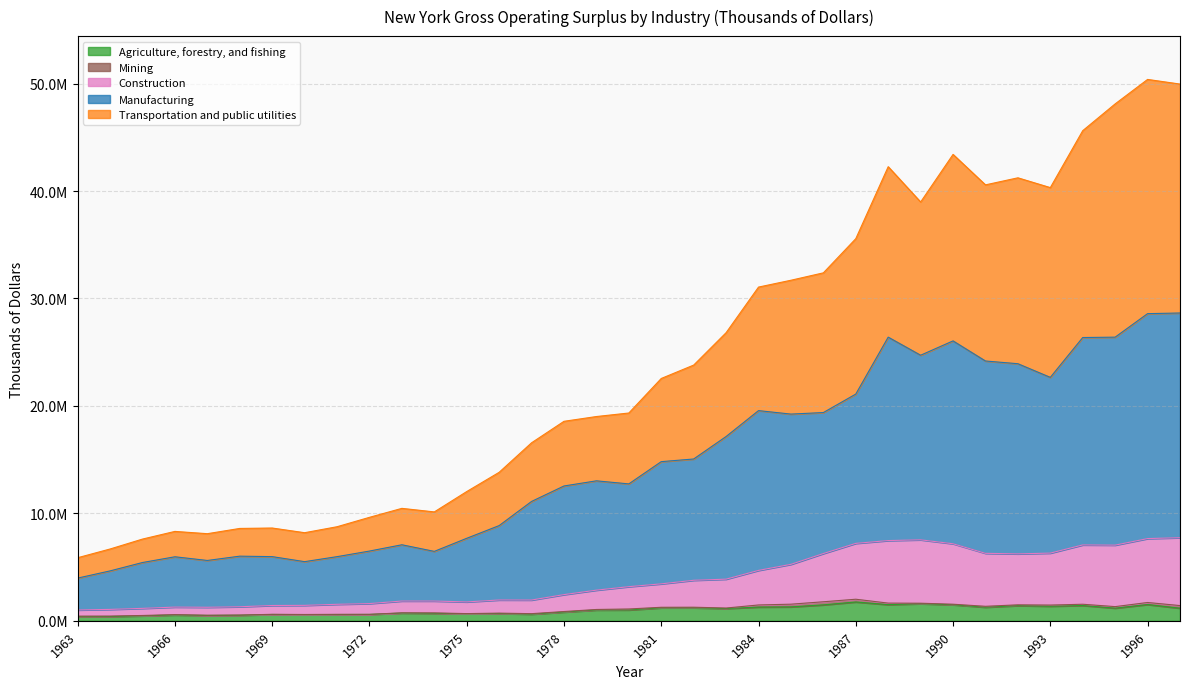

How many interior local valleys does the Agriculture, forestry, and fishing series have?

9